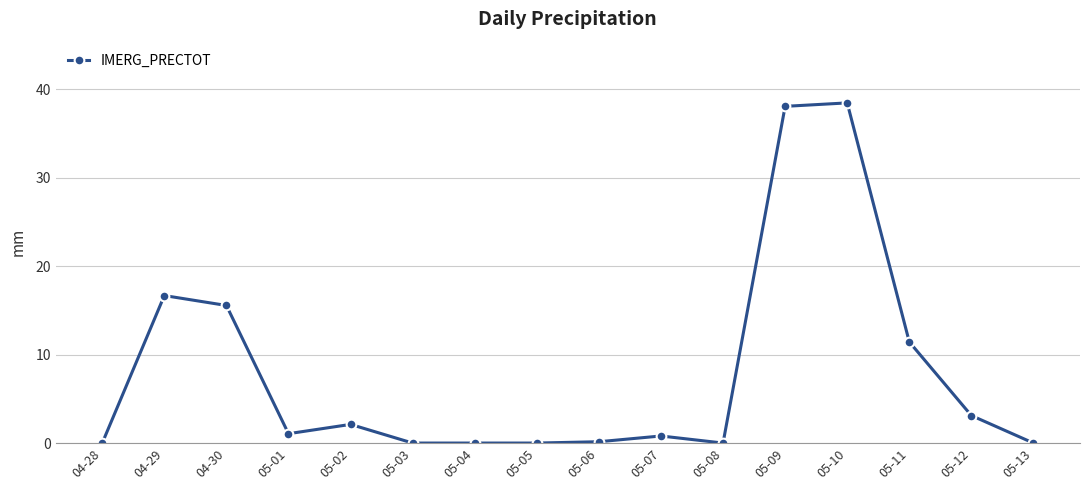

Where is the first local maximum?

04-29